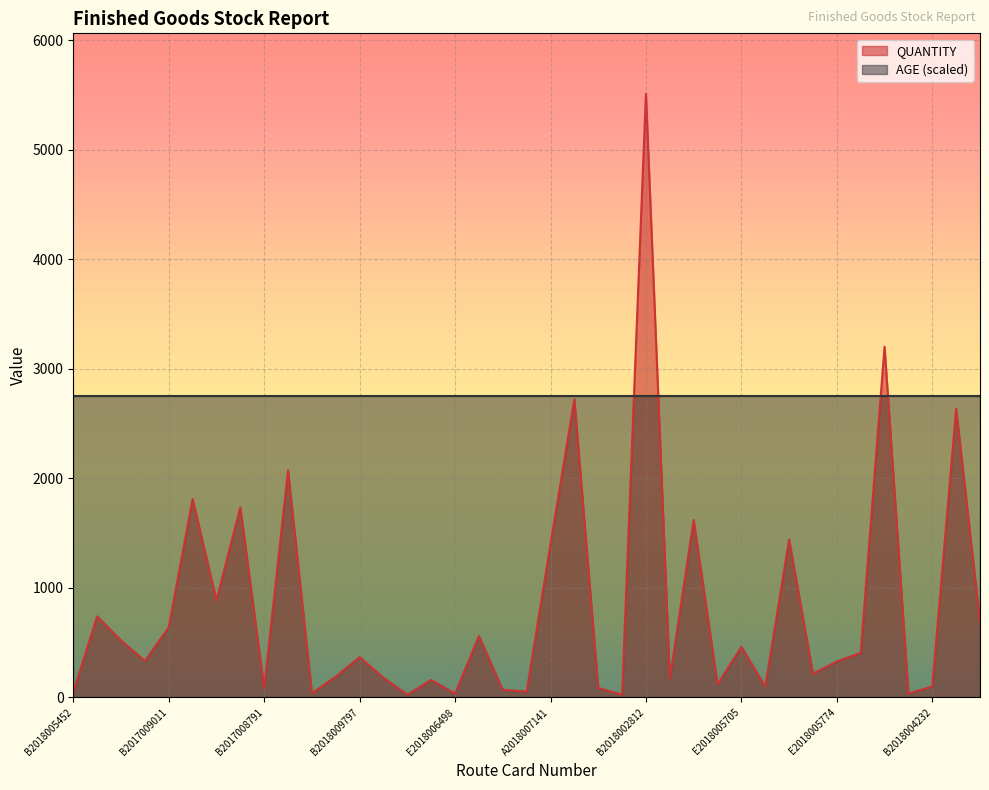

Rank the categories by value from lowest to highest.

A2018006860, A2018006844, E2018006498, A2018006861, E2018006614, B2018005452, E2018005354, A2018007870, B2017008791, E2018005781, B2017009012, B2018004232, A2018008294, E2018003136, E2018001822, E2018005110, E2018006291, E2018003622, E2018005774, B2018000938, B2018009797, B2018009644, E2018005705, E2017004566, B2017009014, B2017009011, E2018003183, B2018009586, E2018005167, A2018007141, B2018004996, A20-000118, A2018004042, B2018009623, B2018009582, B2018009581, B2017008702, E2018005119, B2018002812